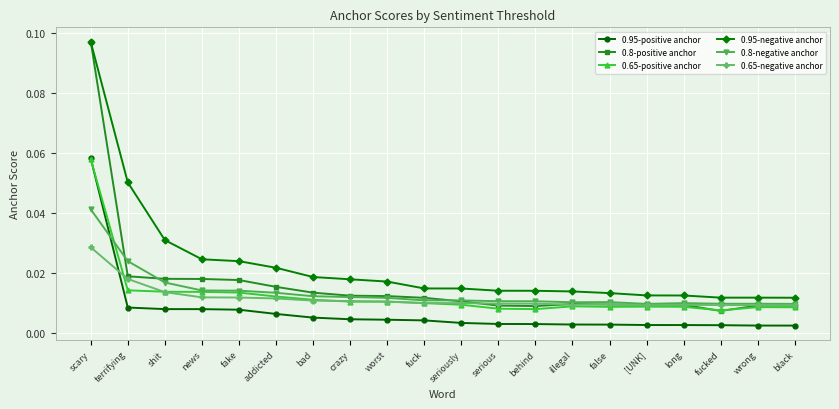

At how many categories does at least one series exceed 0?

20